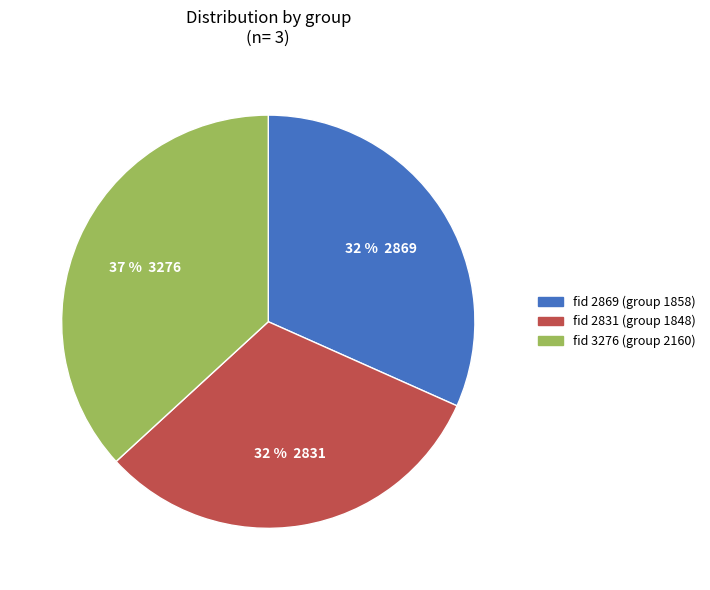

Does any single category account for the majority?

No